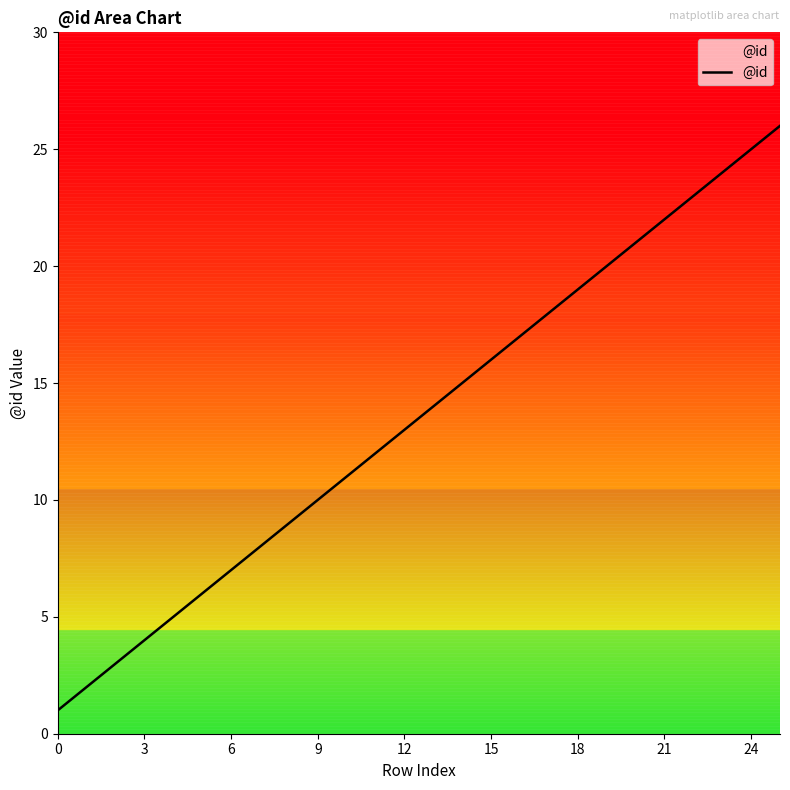

How many series are shown in this chart?

1